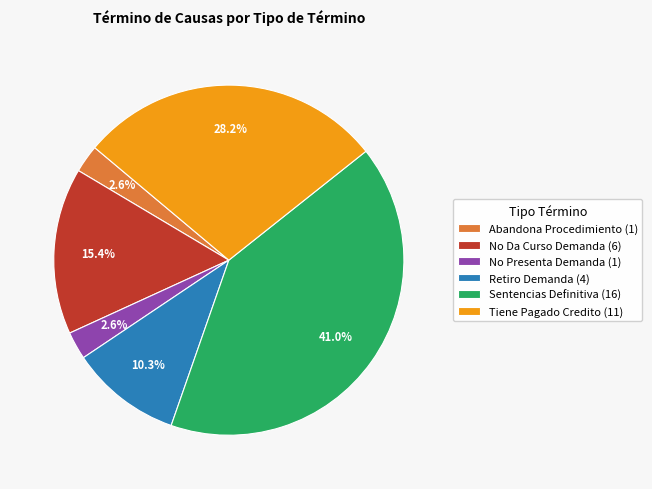

The No Presenta Demanda slice represents 10% of the pie. True or false?

False